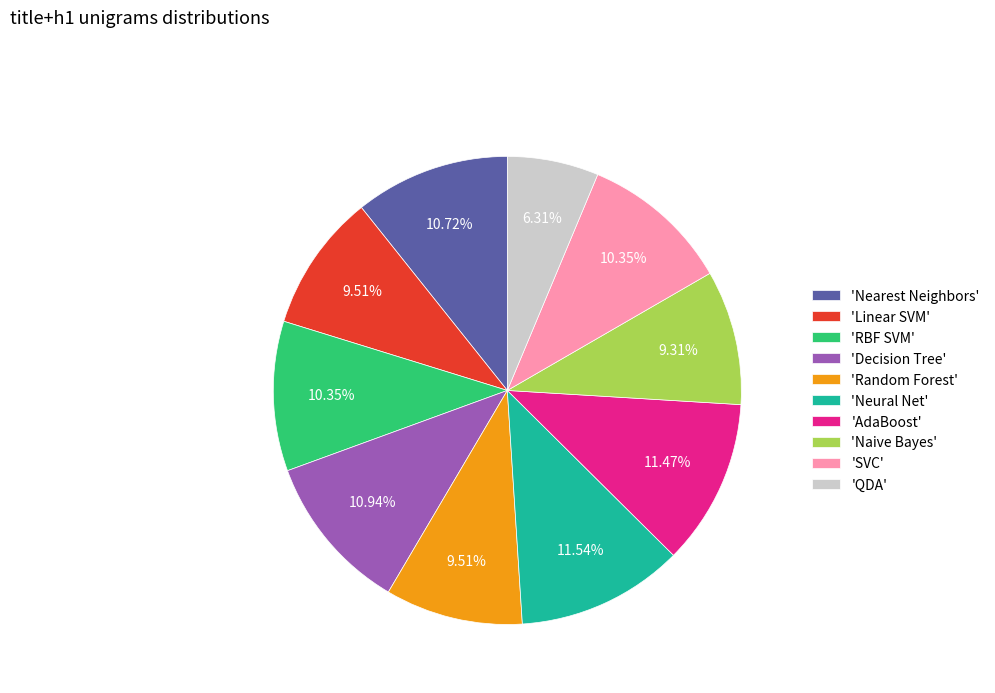

Which has a higher value, 'Linear SVM' or 'RBF SVM'?

'RBF SVM'